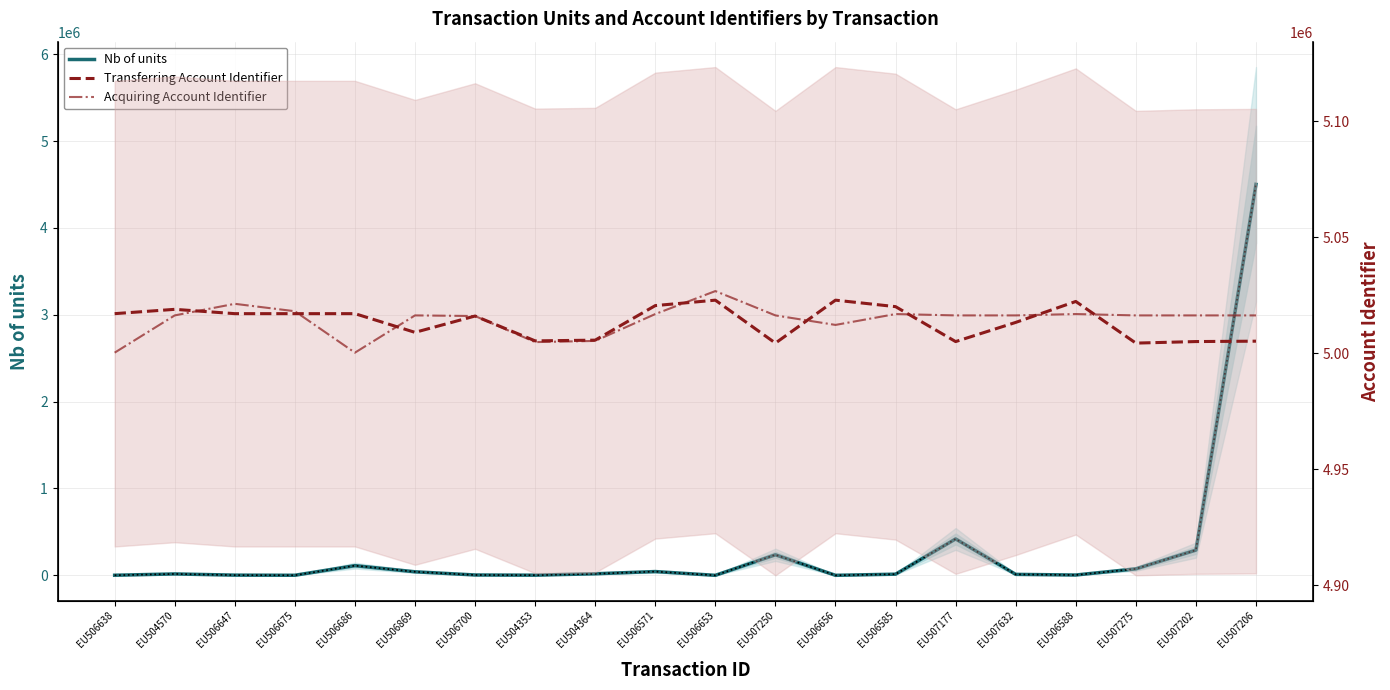

Reading right to left, transcribe all the data shown in this chart.

Nb of units: 4502154	290292	74701	3644	11129	419076	13318	175	236488	17	43554	18000	1745	4000	40913	111576	714	2310	16060	1060
Transferring Account Identifier: 5005276	5005108	5004440	5022392	5013359	5005100	5020158	5022951	5004439	5022951	5020608	5005716	5005402	5016113	5009074	5017134	5017134	5017134	5018997	5017134
Acquiring Account Identifier: 5016380	5016380	5016380	5016965	5016380	5016380	5016965	5012280	5016380	5026866	5016965	5005378	5004875	5016112	5016380	5000325	5018178	5021378	5016380	5000325